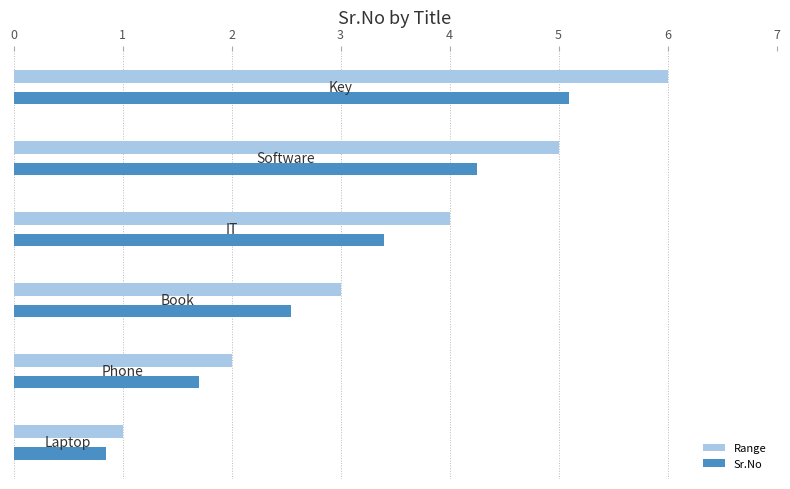

Which series has the largest range (max minus min)?

Range